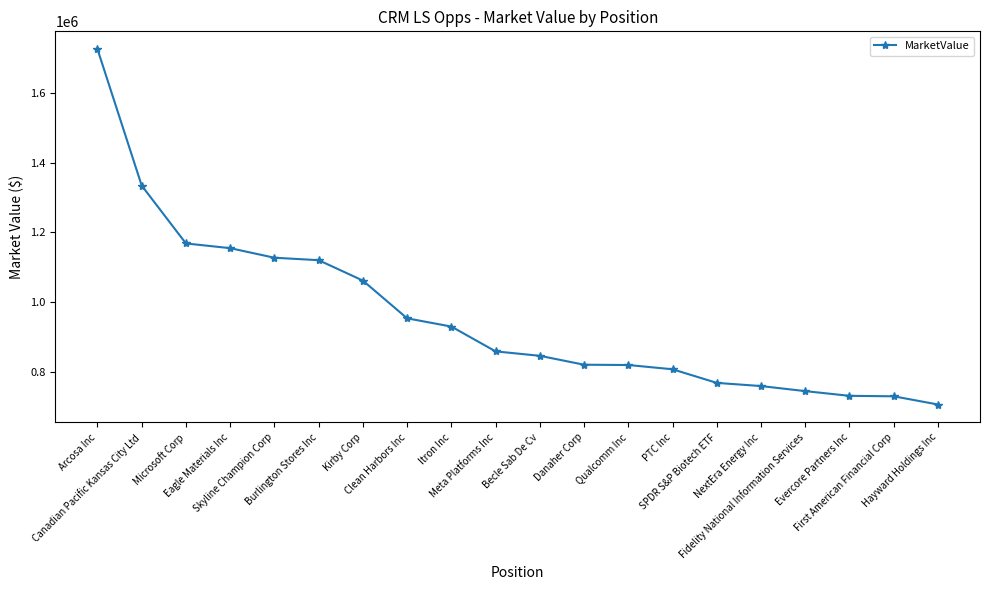

What is the smallest value displayed?

705185.5